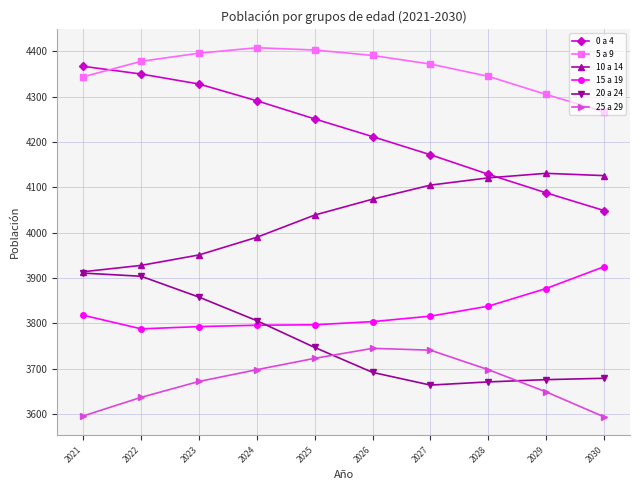

At which label is 5 a 9 closest to 4337?

2021